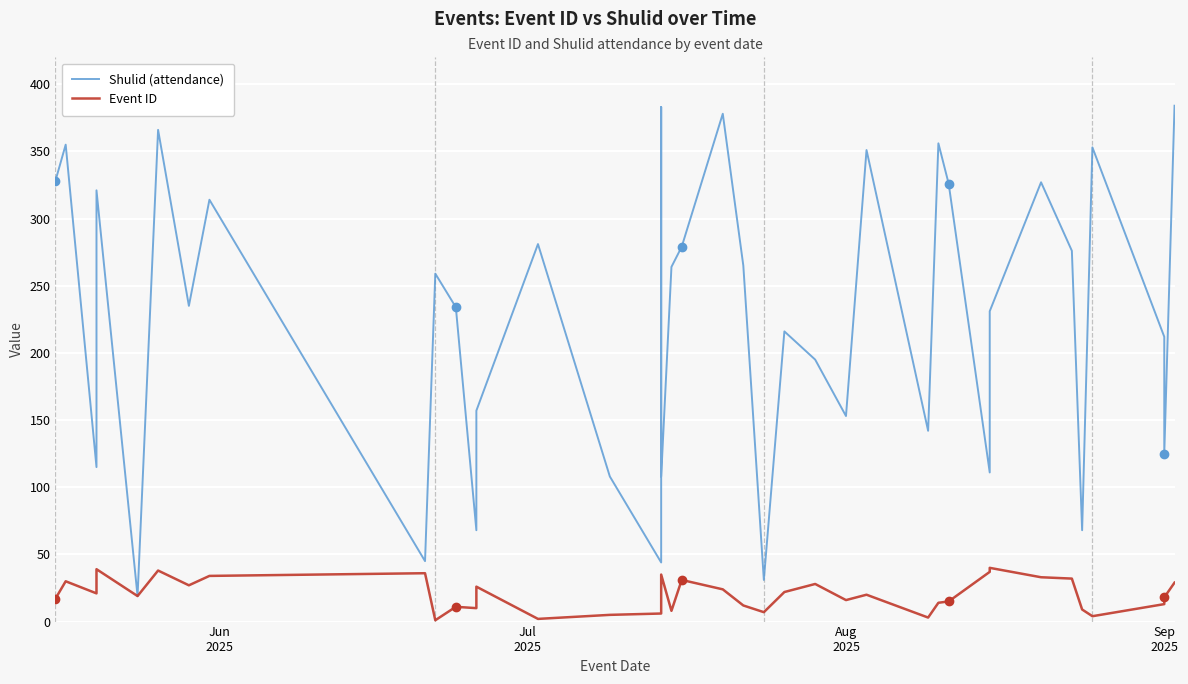

What is the minimum value for Shulid (attendance)?

19